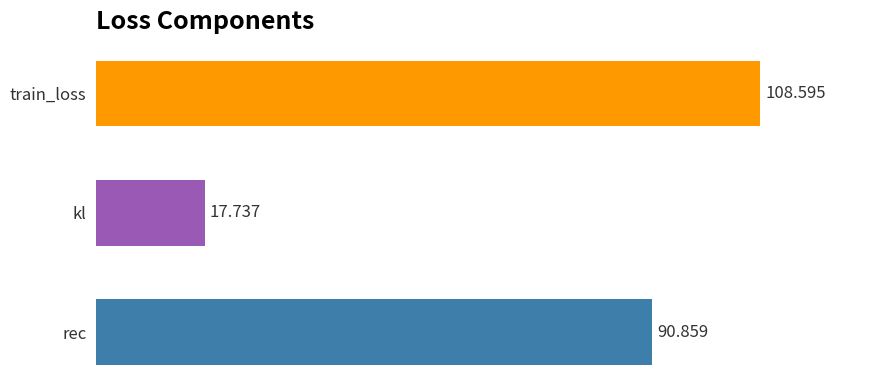

What is the label of the 1st bar from the top?

train_loss